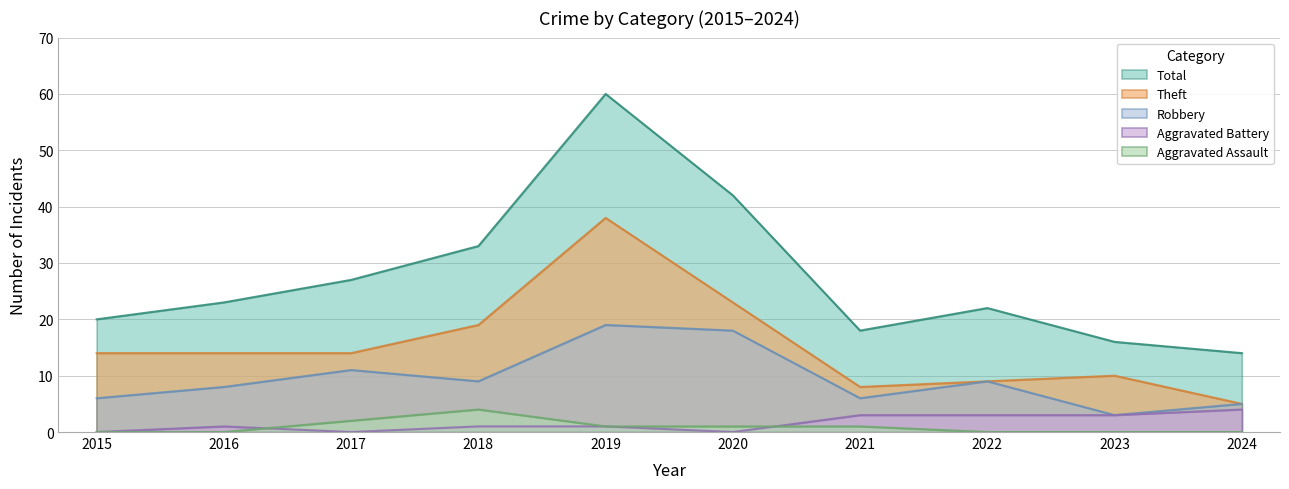

Which series has the largest range (max minus min)?

Total